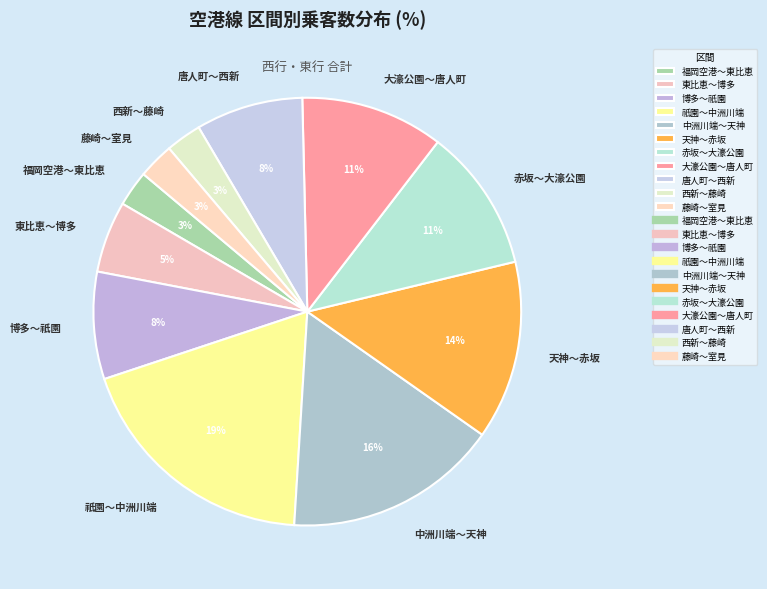

How many segments does this pie chart have?

11